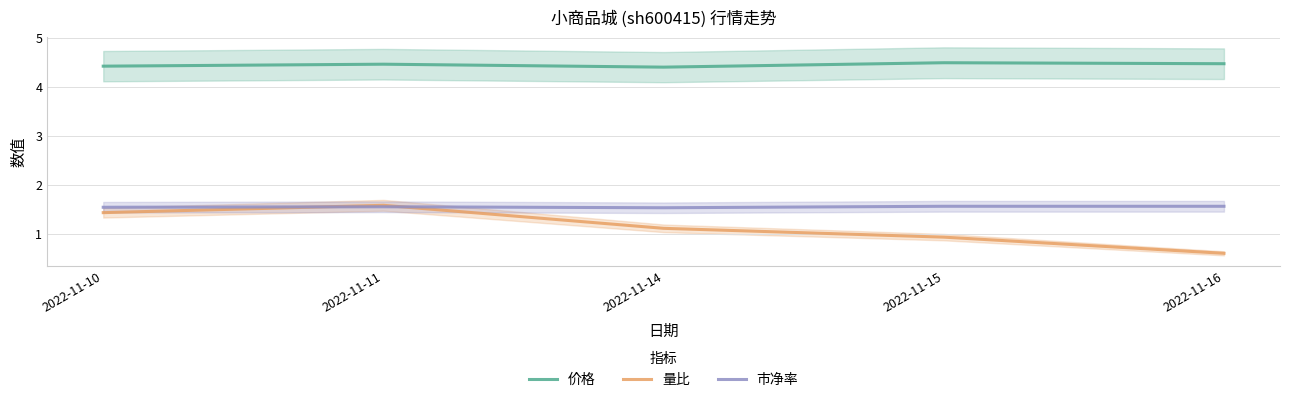

List the series in order of their peak value, highest first.

价格, 量比, 市净率